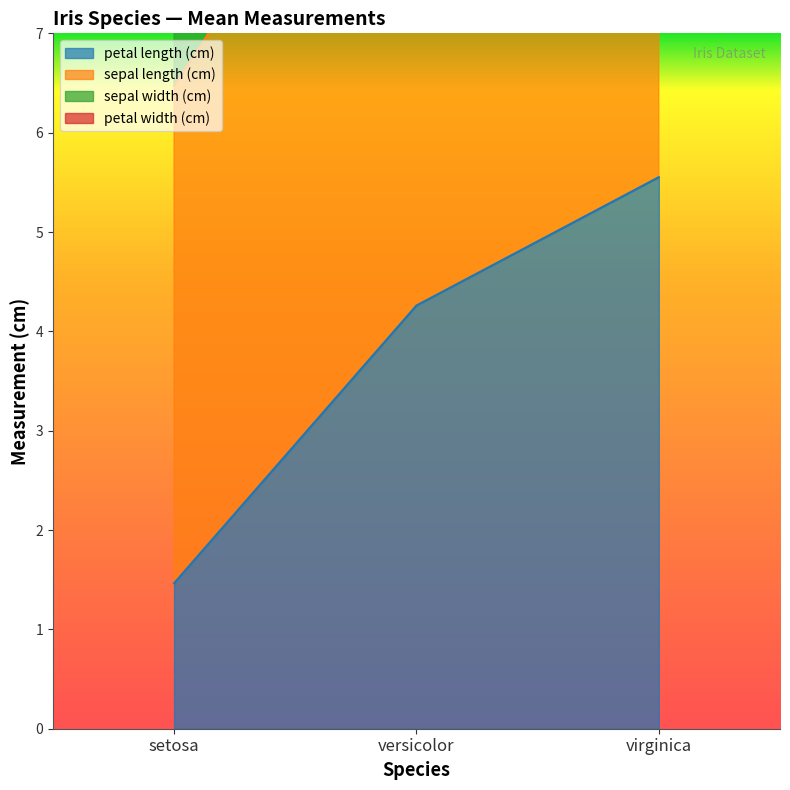

Rank the categories by petal length (cm) value from lowest to highest.

setosa, versicolor, virginica